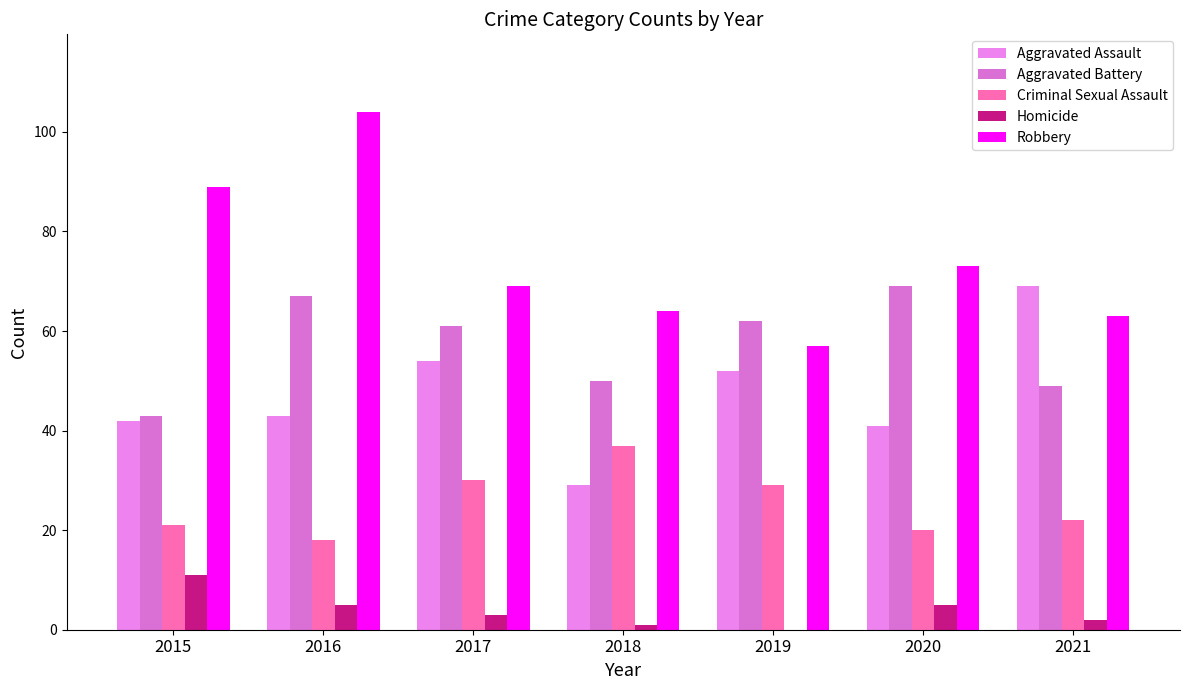

Reading left to right, extract all data points from this chart.

Aggravated Assault: 42	43	54	29	52	41	69
Aggravated Battery: 43	67	61	50	62	69	49
Criminal Sexual Assault: 21	18	30	37	29	20	22
Homicide: 11	5	3	1	0	5	2
Robbery: 89	104	69	64	57	73	63